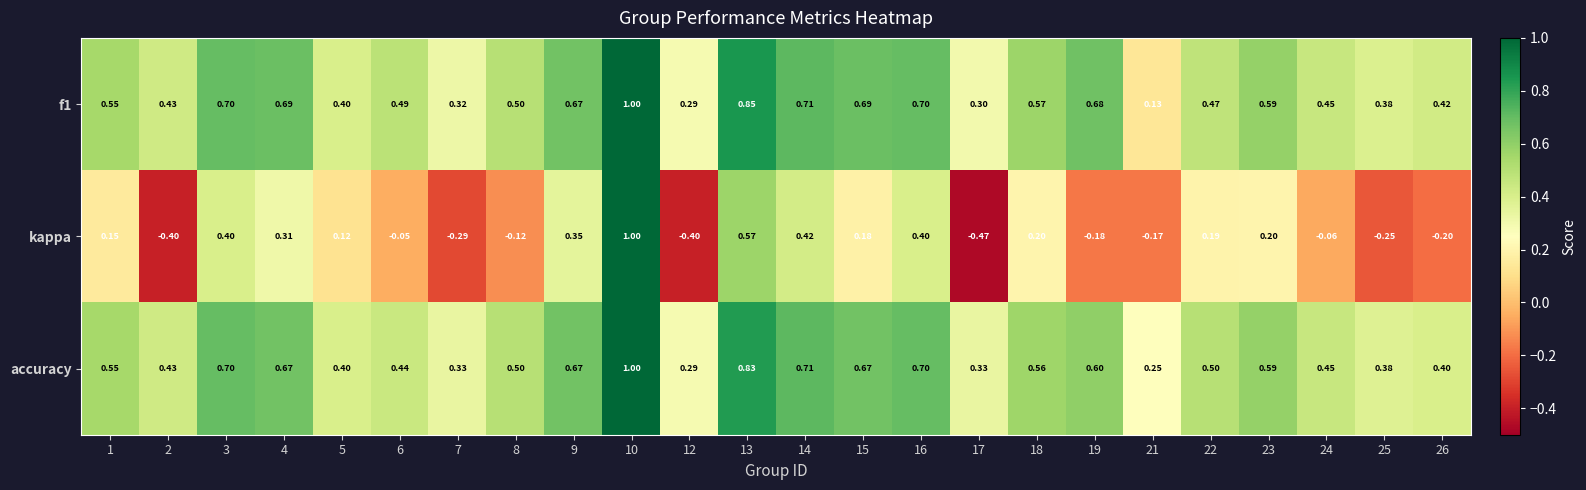

Which series changed the most between 4 and 14?

kappa